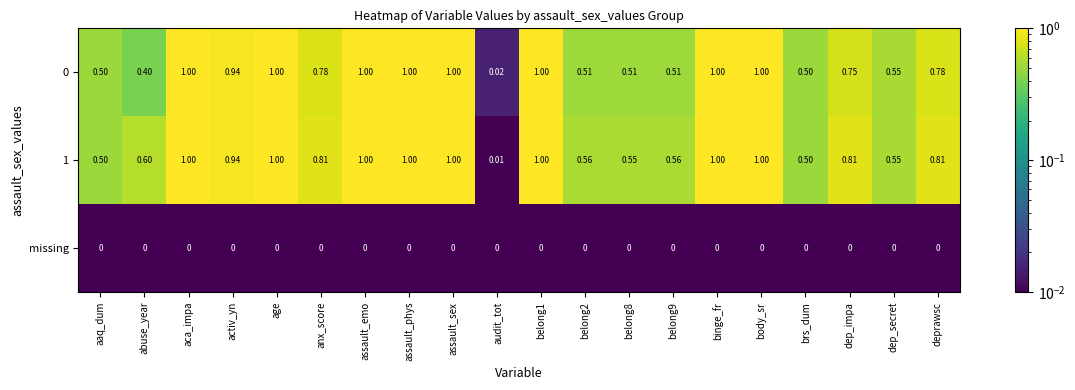

At which label is 0 closest to 0?

audit_tot